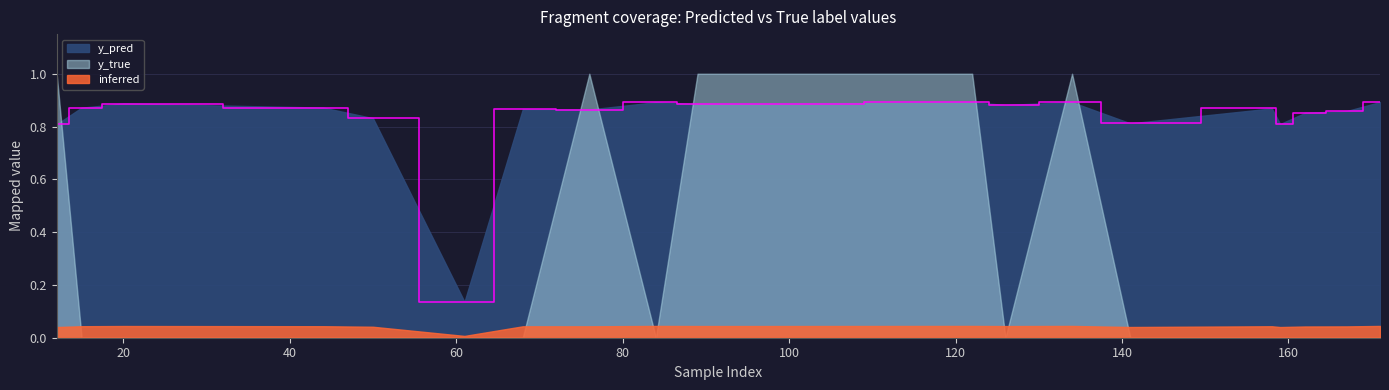

Reading right to left, extract all data points from this chart.

171=0.9	167=0.9	162=0.9	159=0.8	158=0.9	141=0.8	134=0.9	126=0.9	122=0.9	96=0.9	89=0.9	84=0.9	76=0.9	68=0.9	61=0.1	50=0.8	44=0.9	20=0.9	15=0.9	12=0.8